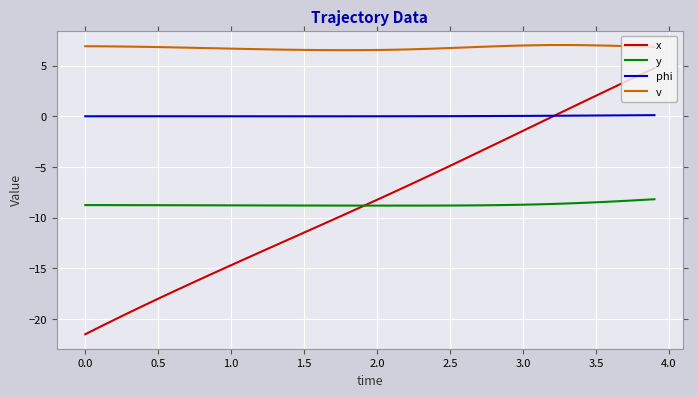

How many intersections are there between x and y?

1